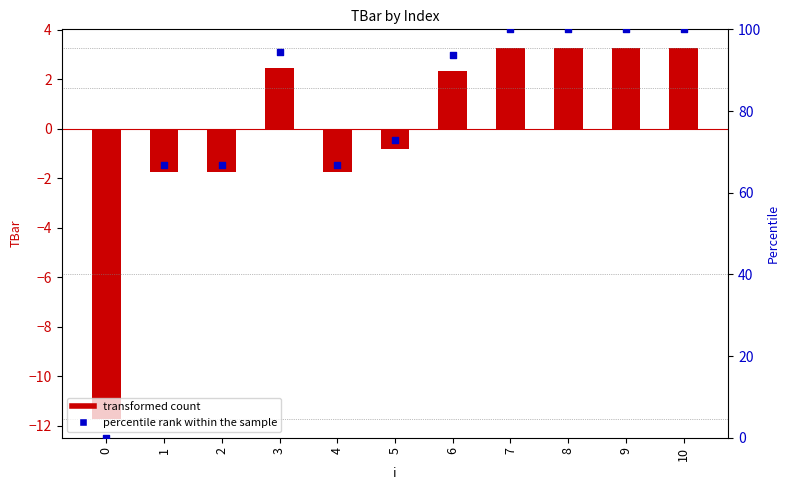

What is the total value across all series at 2?

64.9